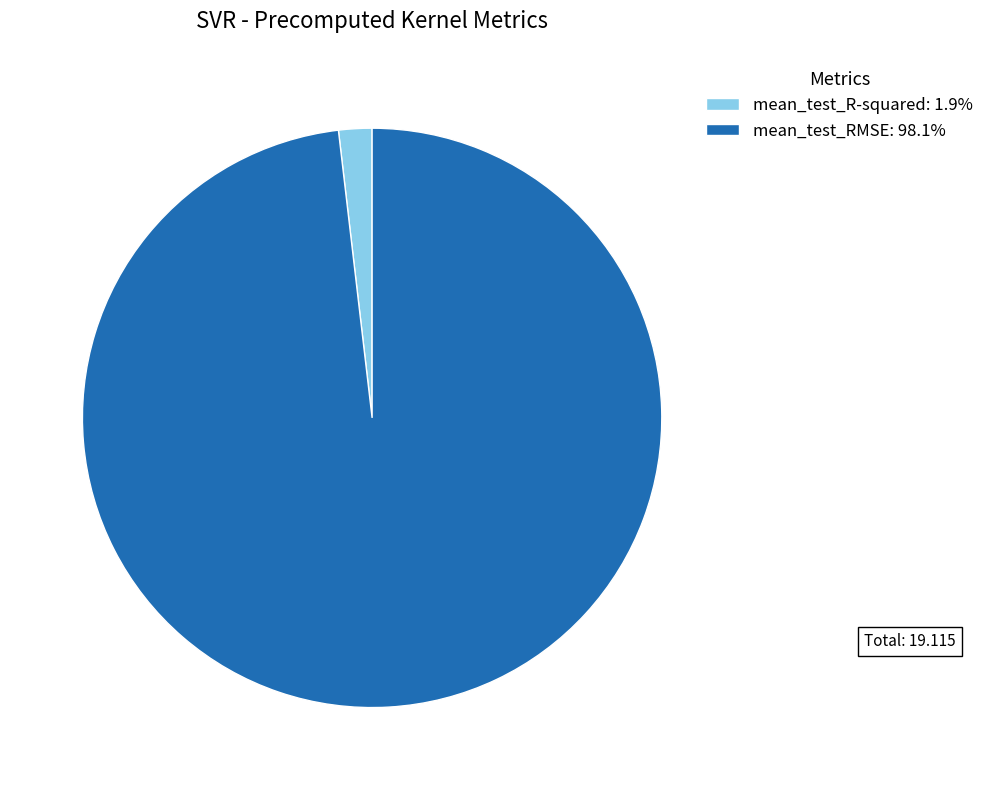

Does any single category account for the majority?

Yes